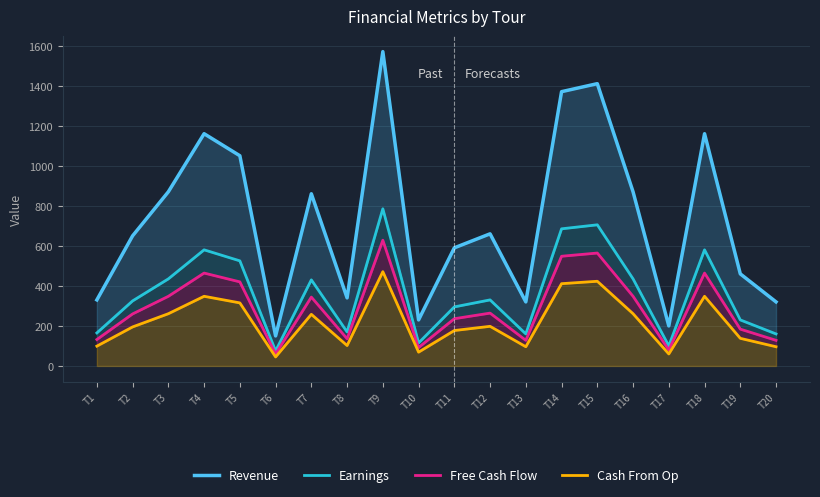

What is the average value of the Free Cash Flow series?

291